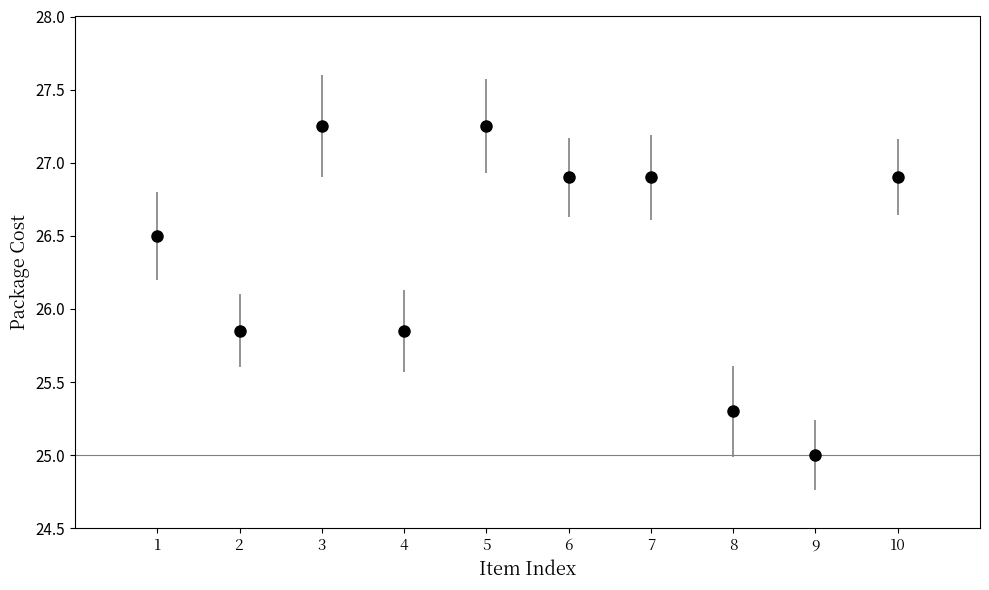

Approximately how many times larger is the value at 7 compared to 4?

1.0